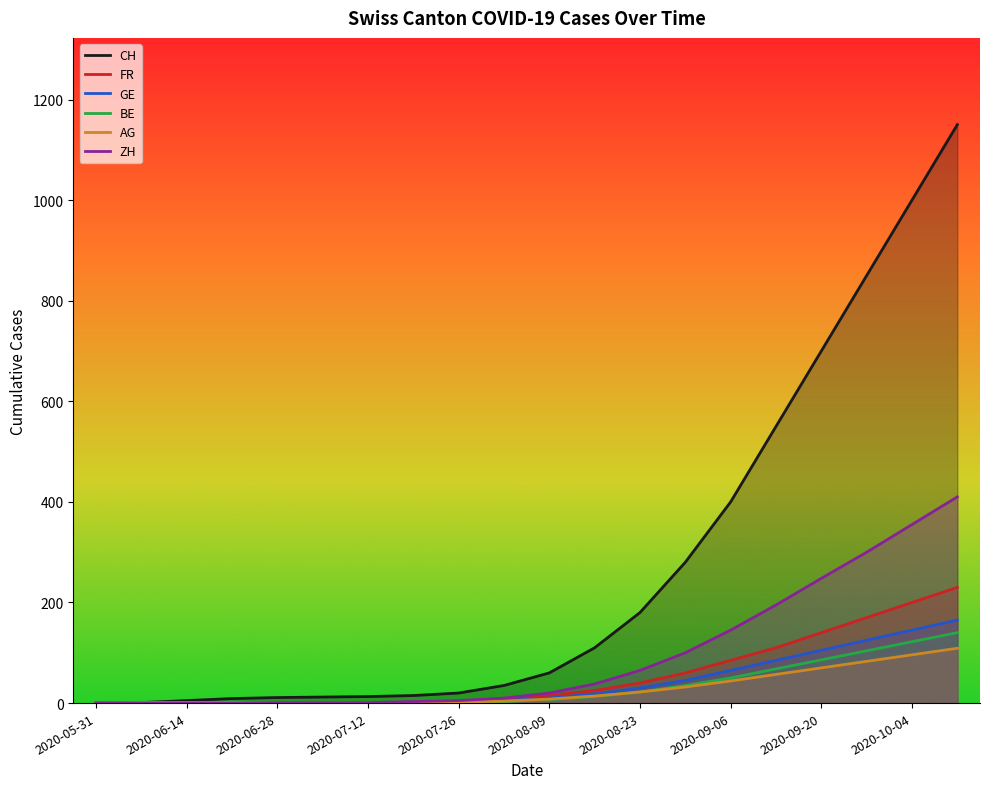

At how many categories does at least one series exceed 460?

5